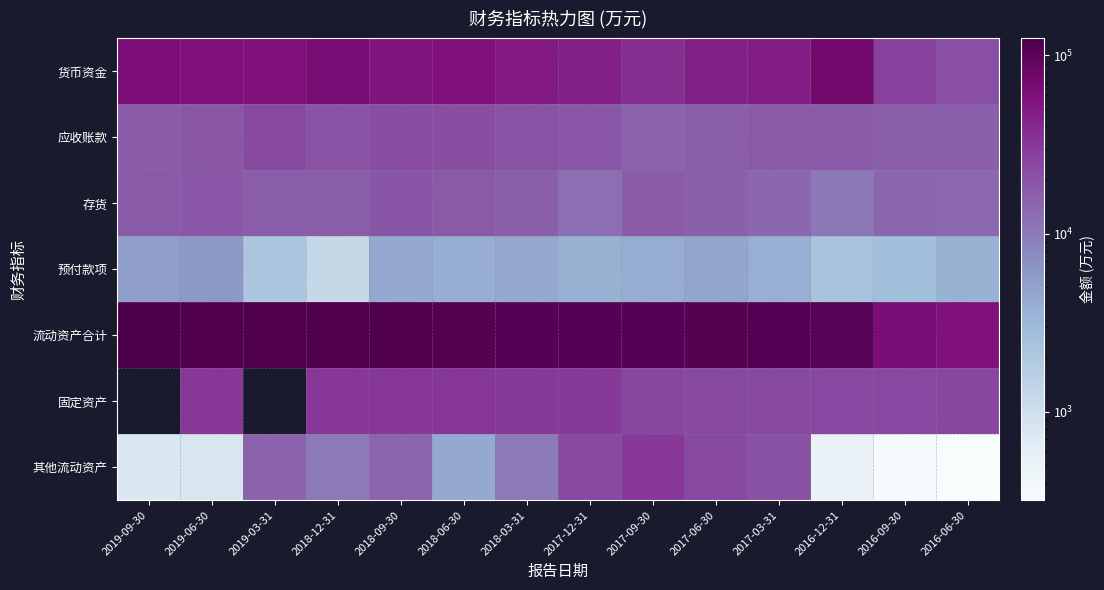

Is it true that 应收账款 equals 15329.0 at 2017-09-30?

True